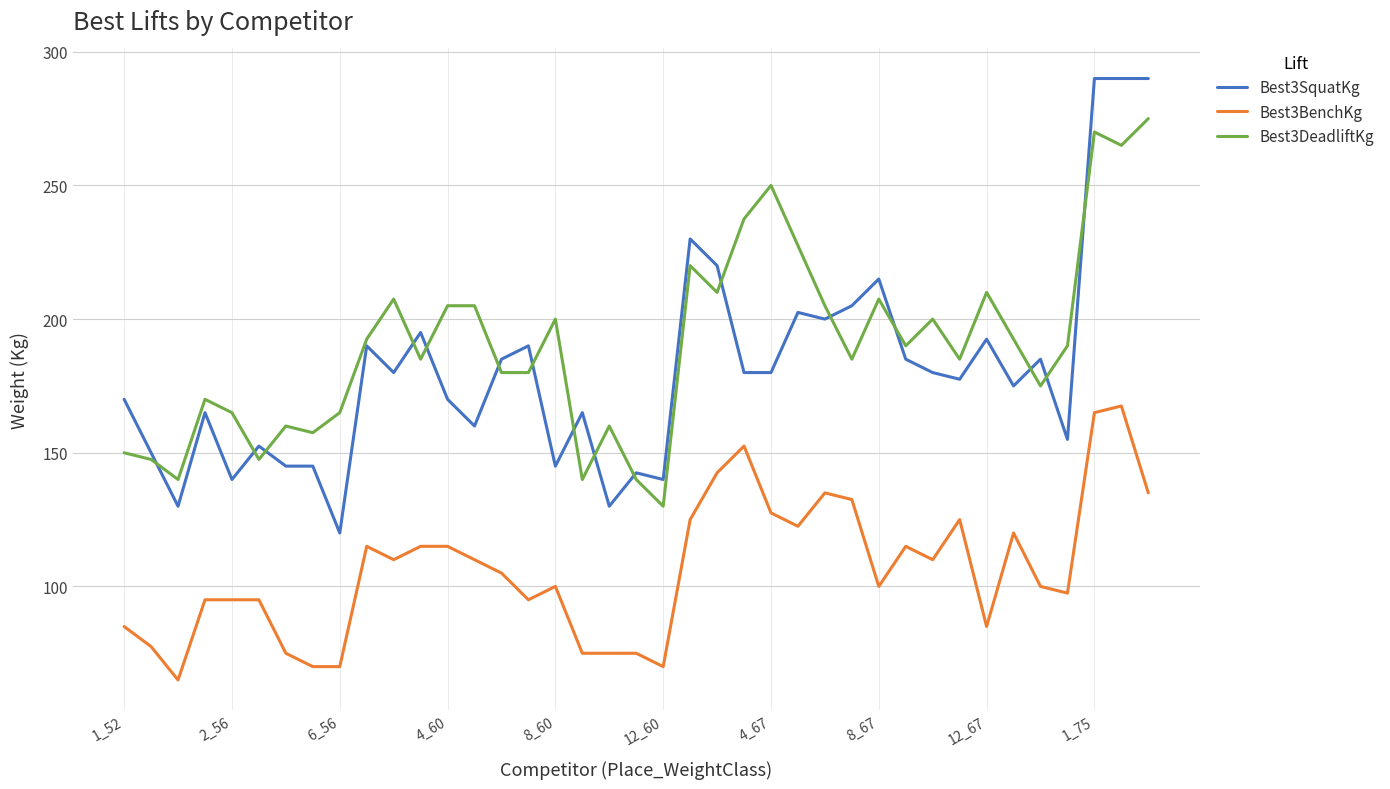

List the series in order of their peak value, lowest first.

Best3BenchKg, Best3DeadliftKg, Best3SquatKg